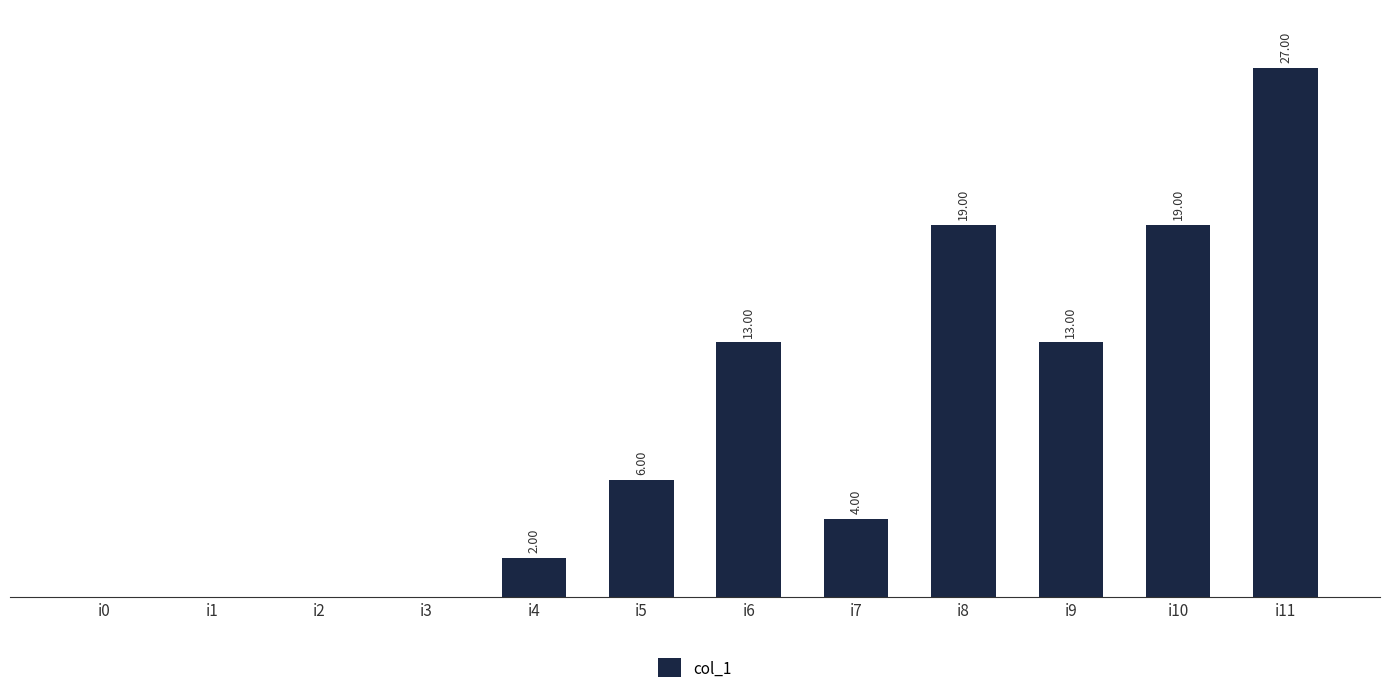

Between i1 and i4, which is larger?

i4